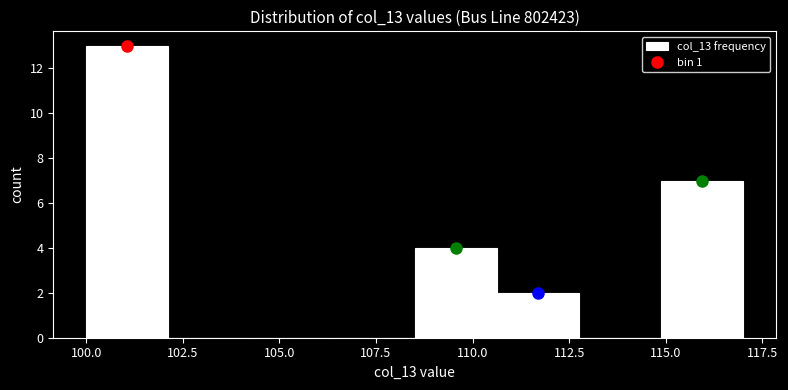

How tall is the bar that spans 108.5 to 110.5 on the x-axis? Neither the bar edges nor the heights are printed on the chart, so give them approximately, as read against the axes.

4